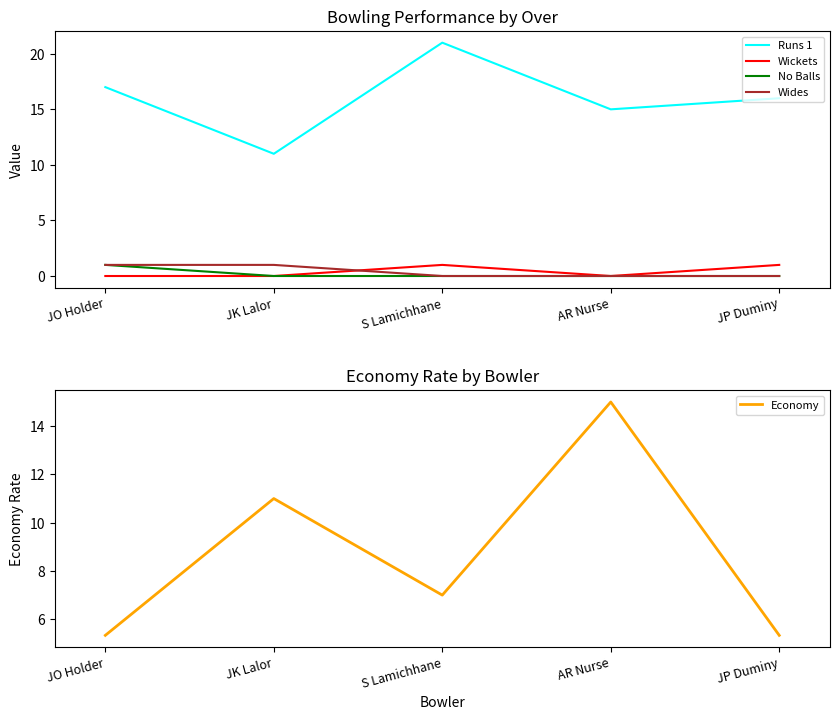

At S Lamichhane, list the series in order from smallest to largest.

No Balls, Wides, Wickets, Economy, Runs 1